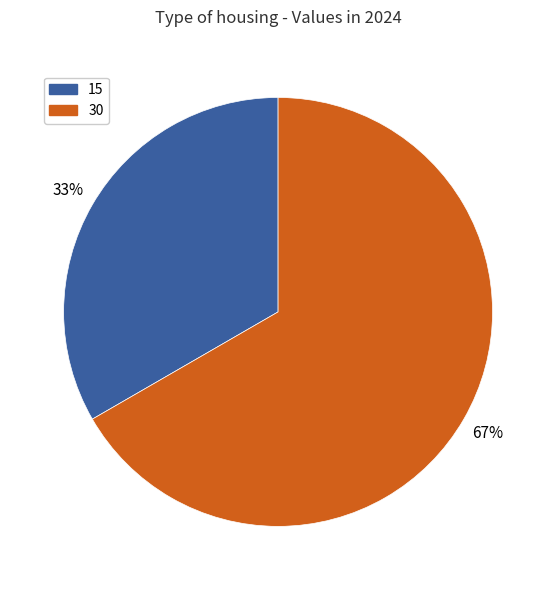

To the nearest percent, what portion does 15 represent?

33%